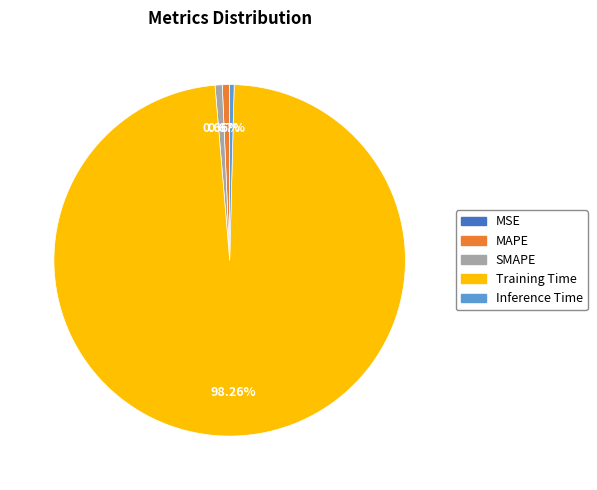

Is there a majority slice in this chart?

Yes